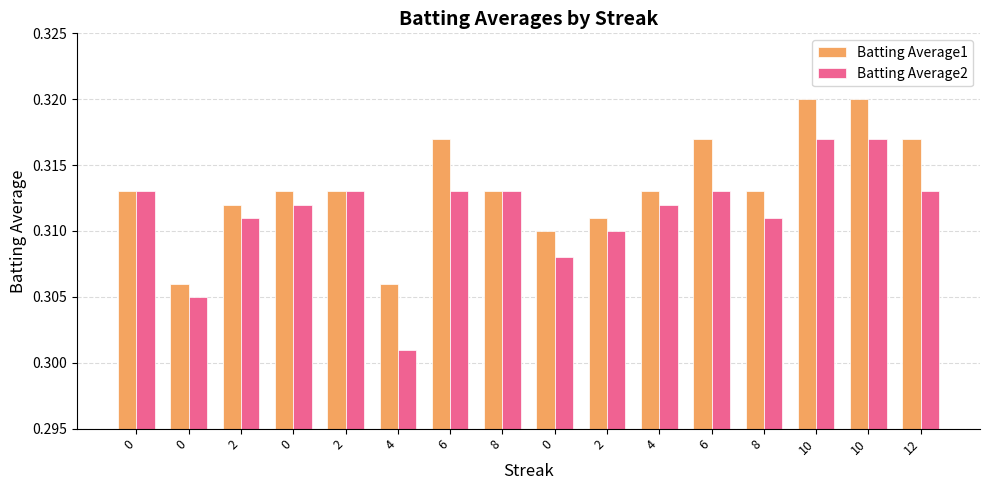

How many bars are there in total?

32